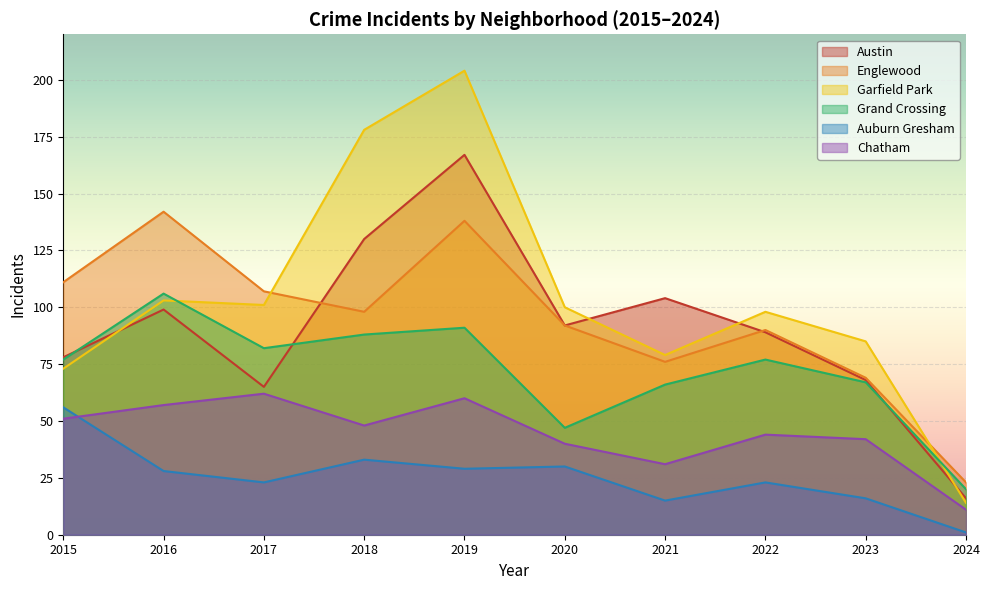

True or false: Auburn Gresham has a value of 1 at 2024.

True